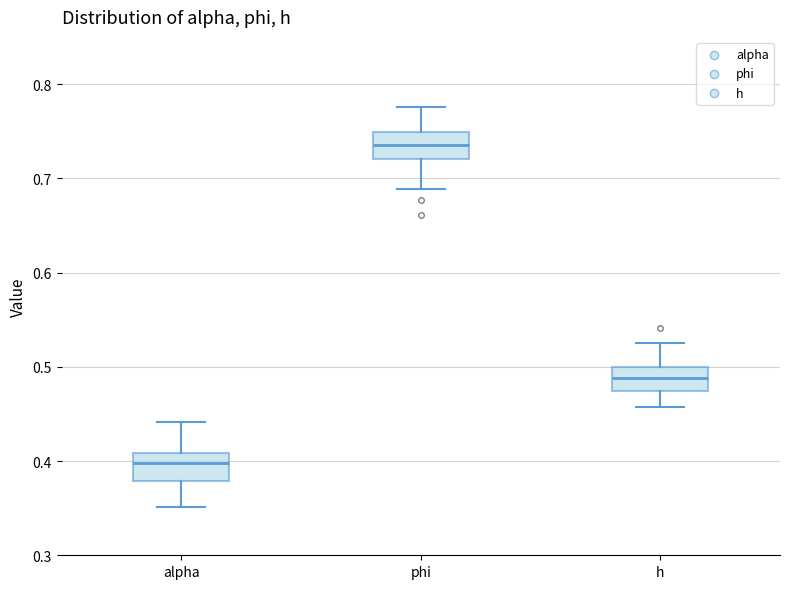

Where does the median line of the box for alpha sit on the y-axis? The values are not printed on the chart, so give them approximately, as read against the axis.

0.40